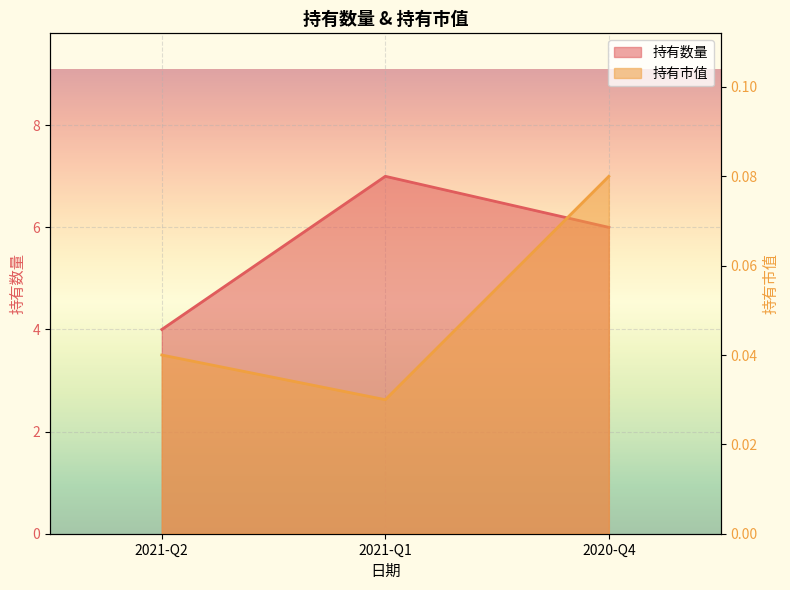

How many series are shown in this chart?

2